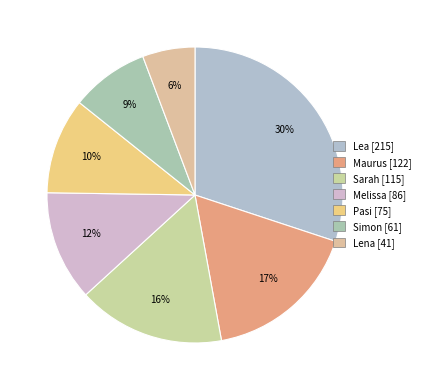

How many slices are in this pie chart?

7